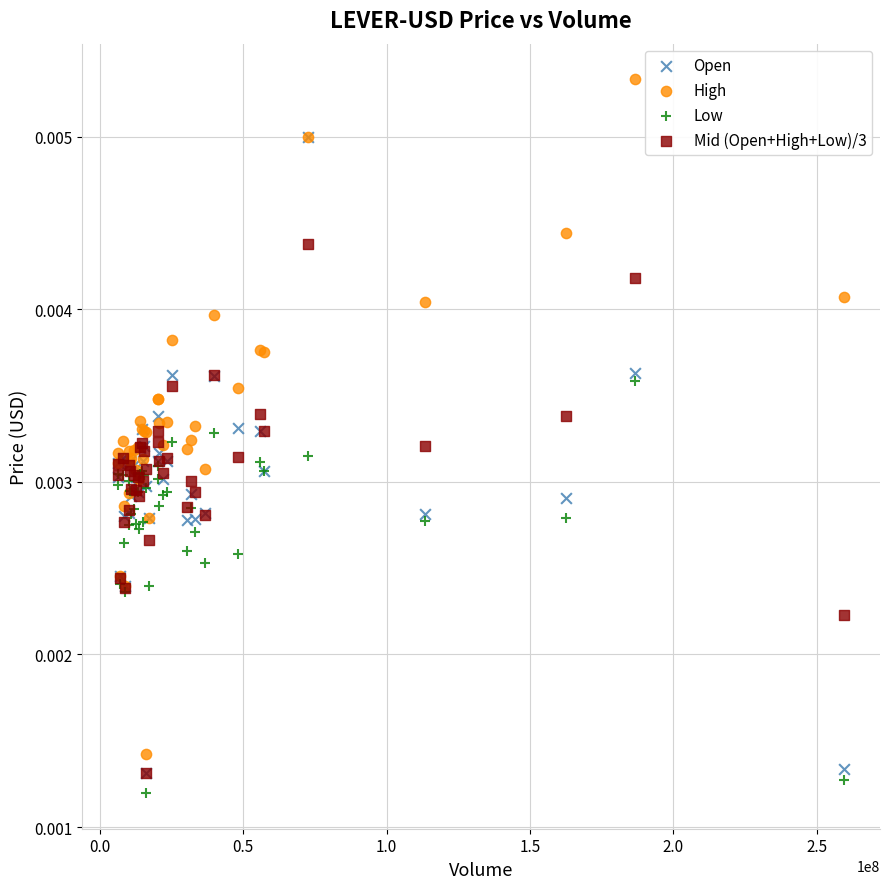

What are all the series names shown in the legend?

Open, High, Low, Mid (Open+High+Low)/3